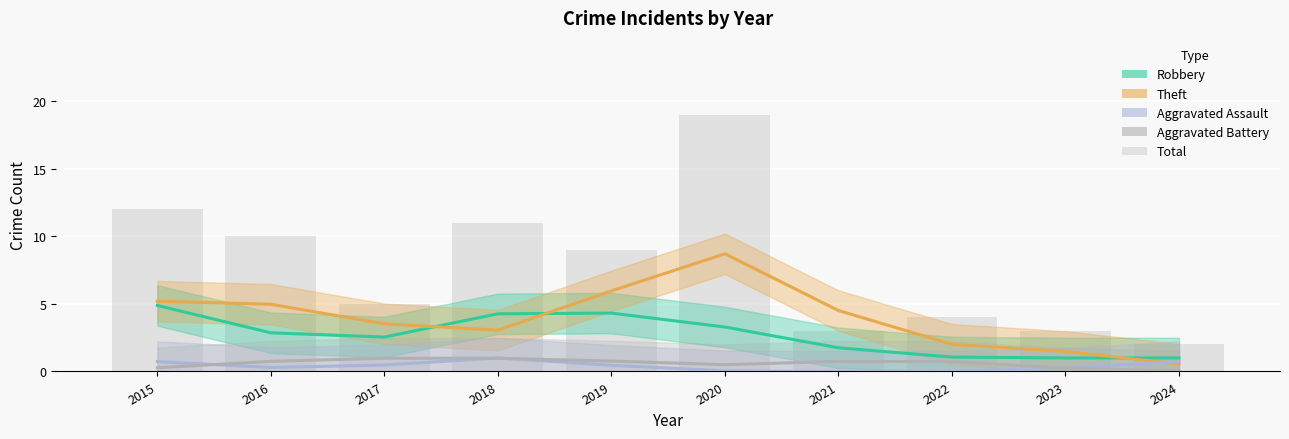

Read the Robbery value at 2022.

1.1